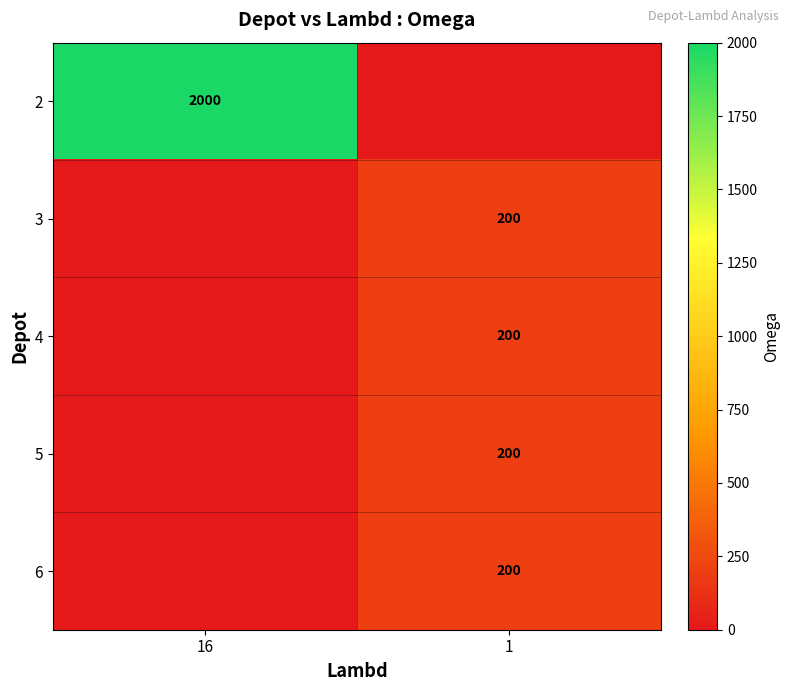

What is the difference between the highest and lowest values at 16?

2000